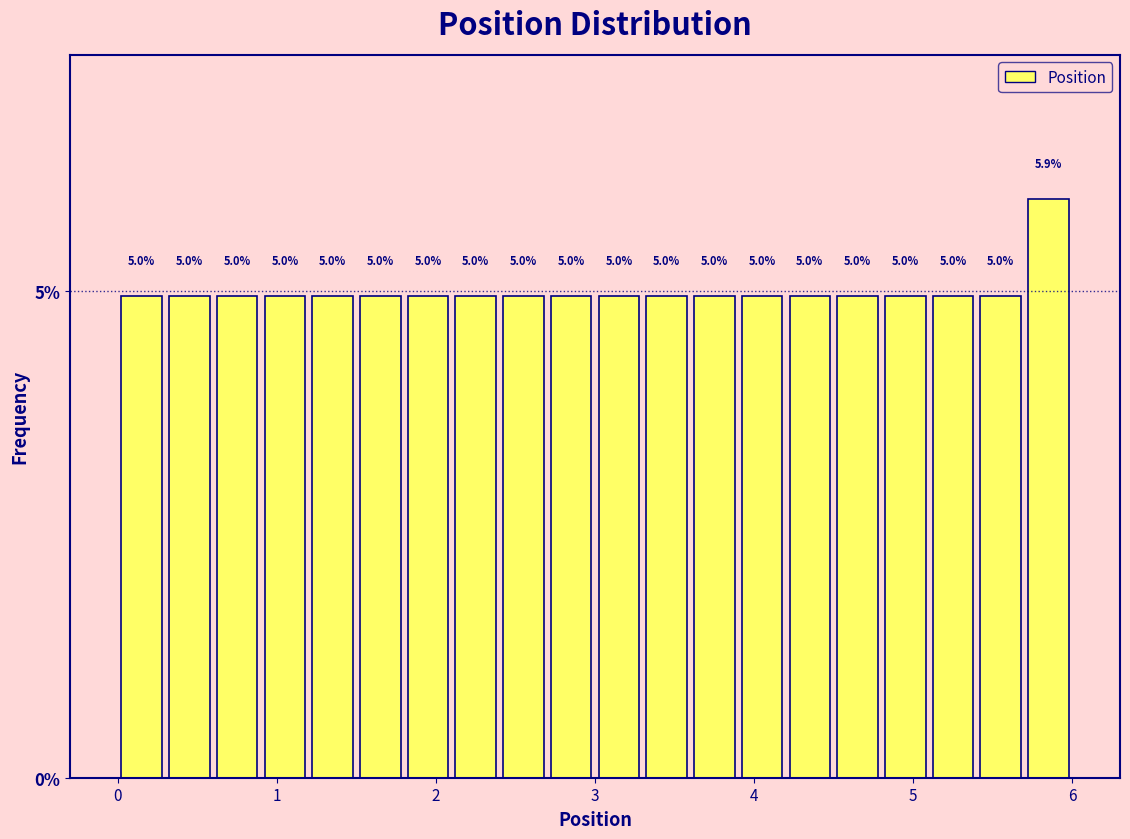

Read against the x-axis, roughly where is the centre of the tallest bar?

5.9